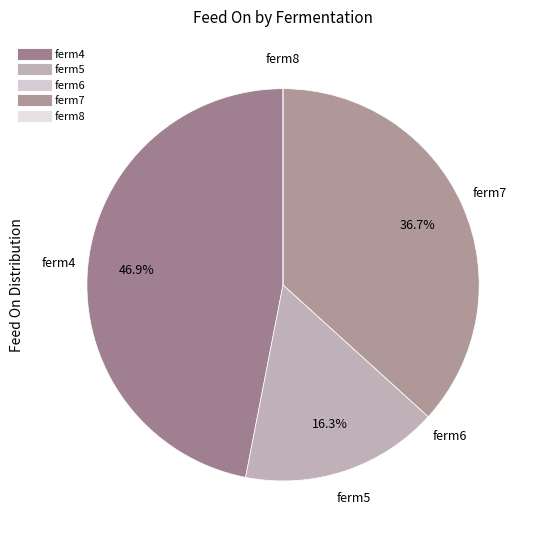

To the nearest percent, what percentage of the pie is ferm5?

16%